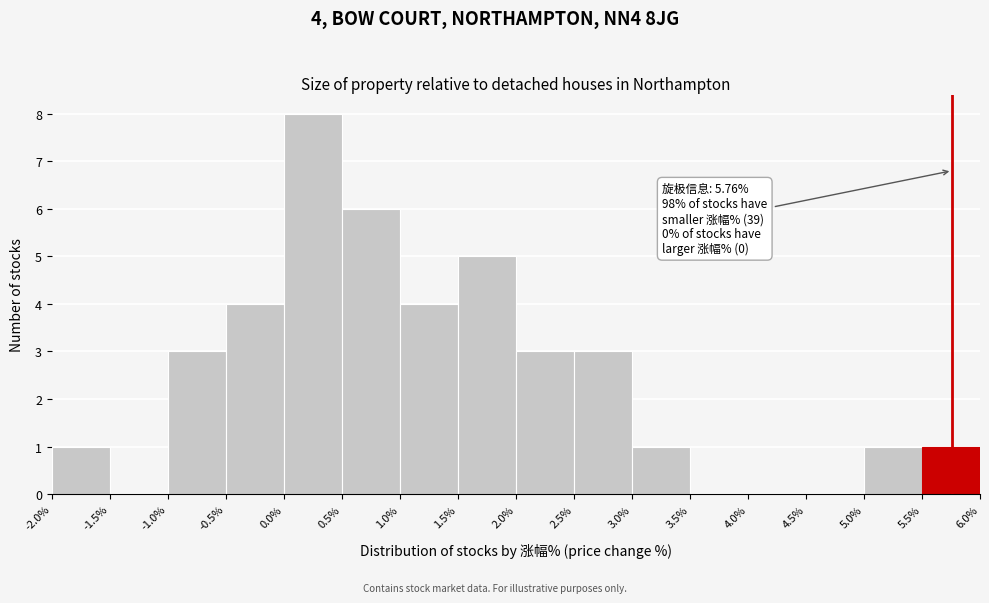

Which range on the x-axis has the tallest bar?

0.0% to 0.5%